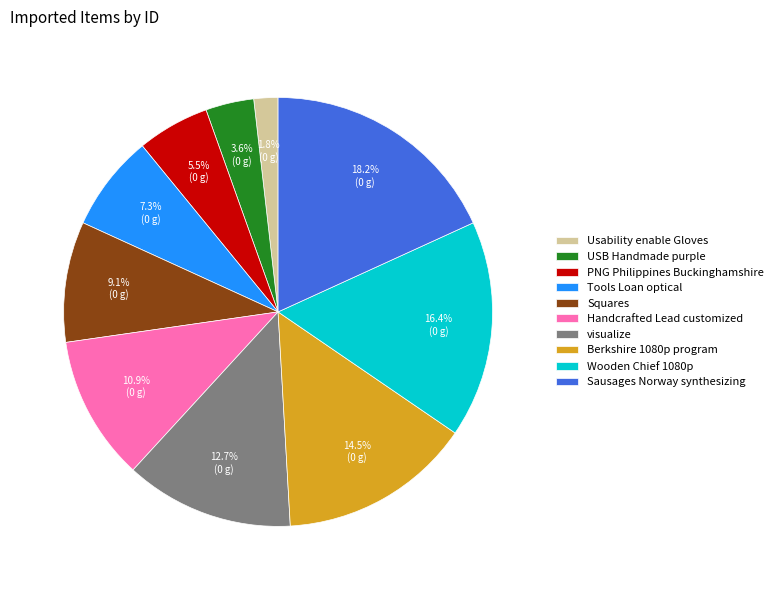

What is the ratio of the value at Berkshire 1080p program to the value at Squares?

1.6